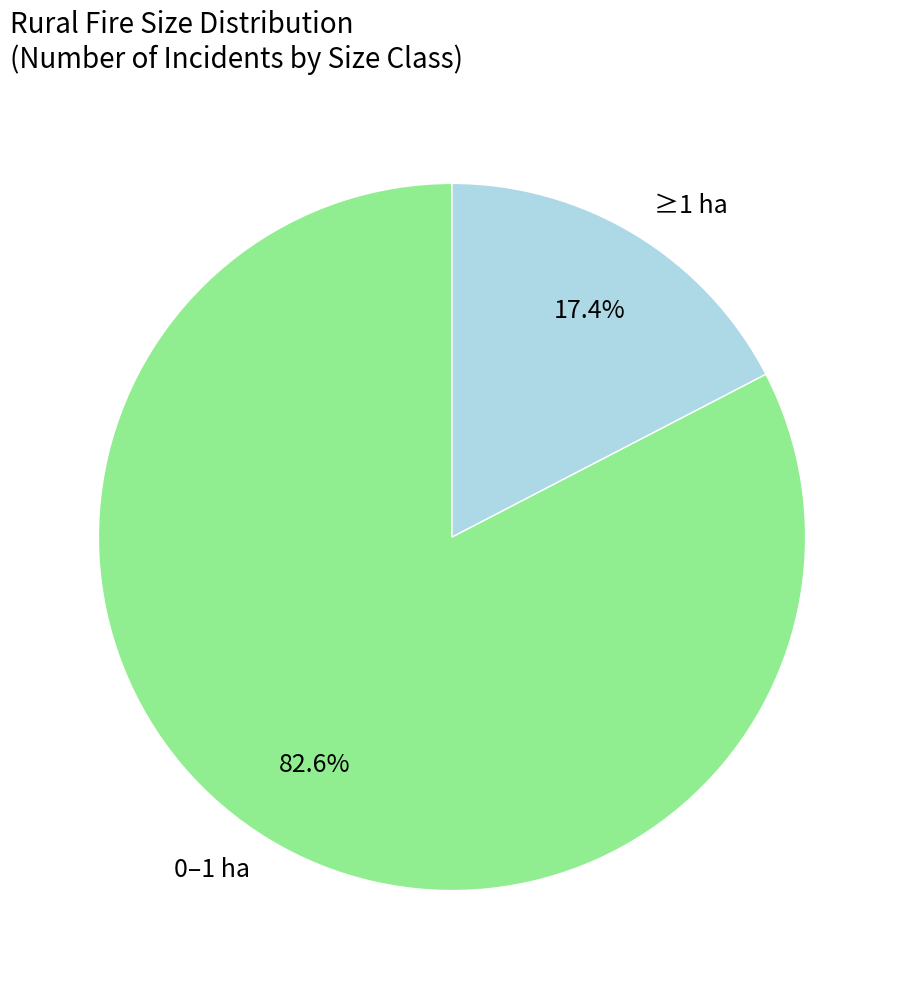

Combined, do ≥1 ha and 0–1 ha account for over 50%?

Yes